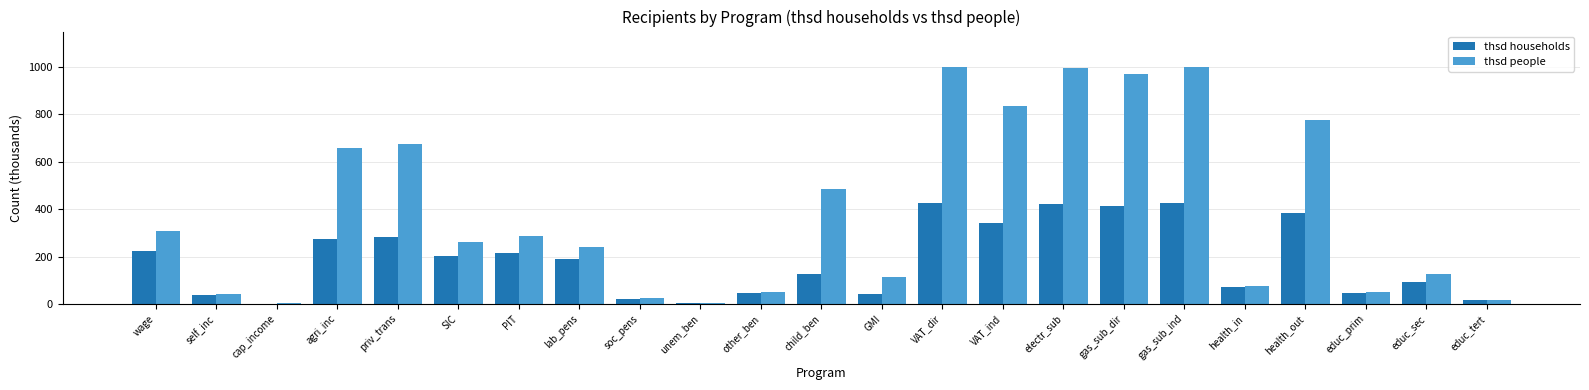

What is the maximum value shown in the chart?

1000.0